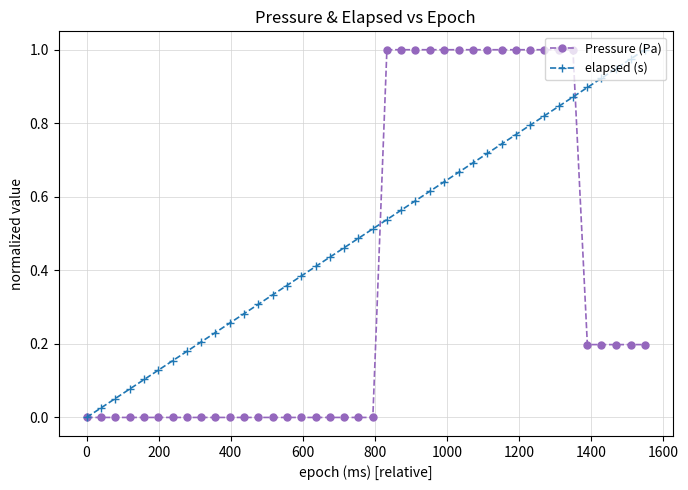

List the series in order of their overall mean, lowest first.

Pressure (Pa), elapsed (s)